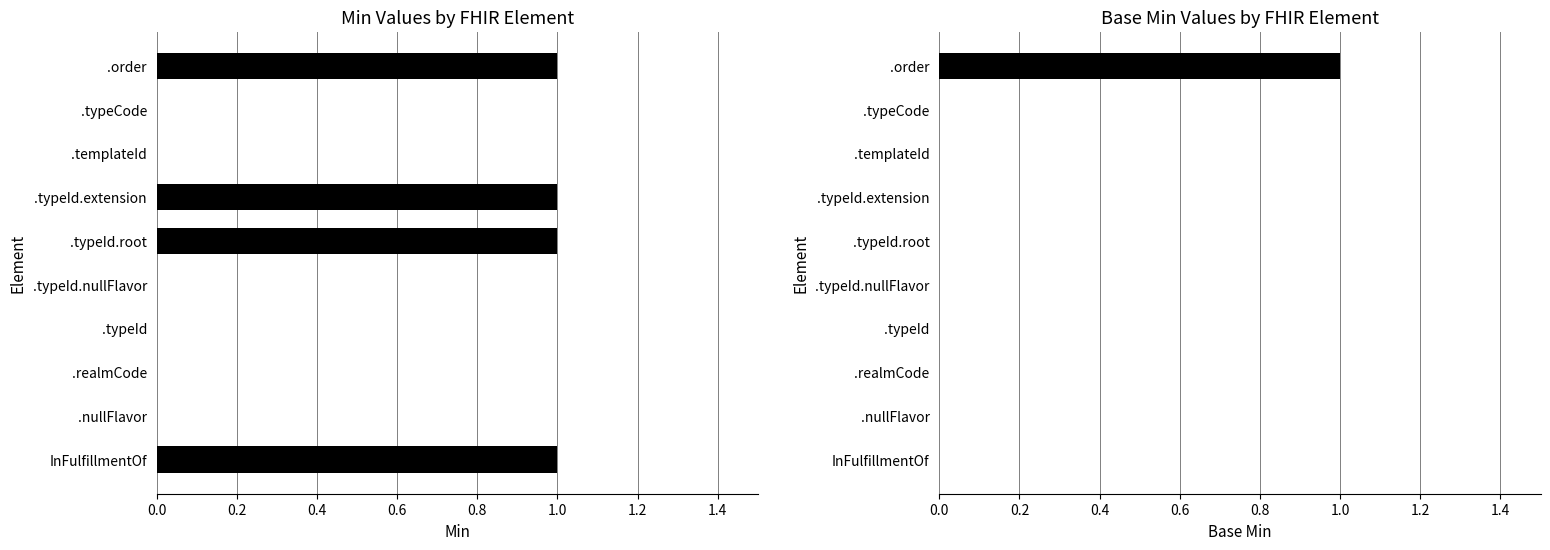

At how many categories does at least one series exceed 0?

4